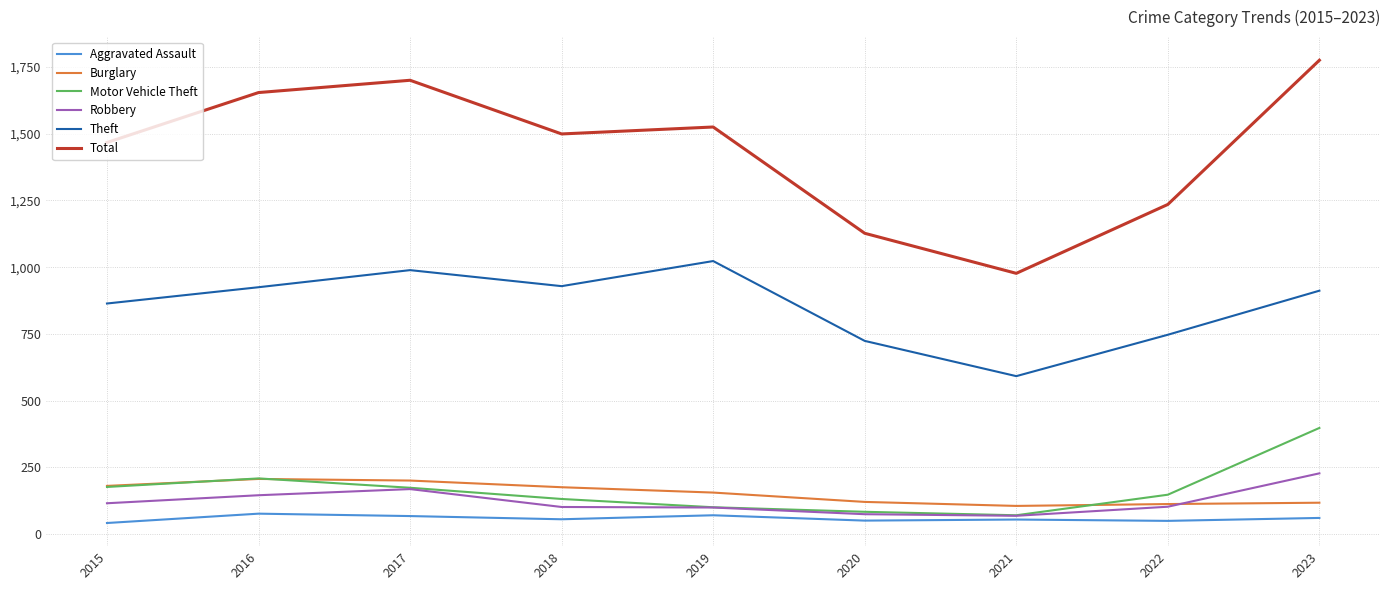

What is the highest value of the Motor Vehicle Theft series?

398